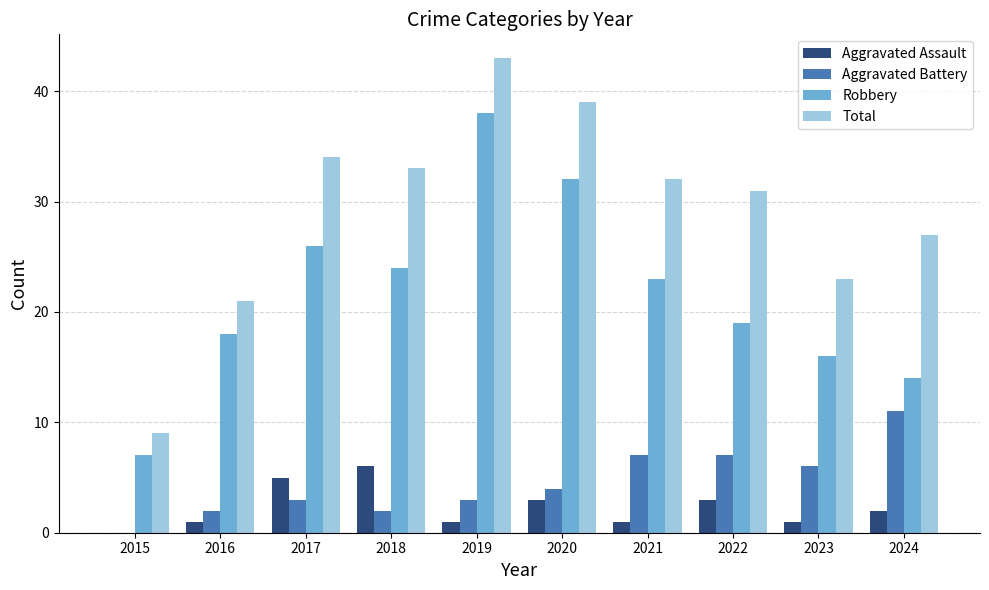

How many positive values does the Aggravated Assault series have?

9